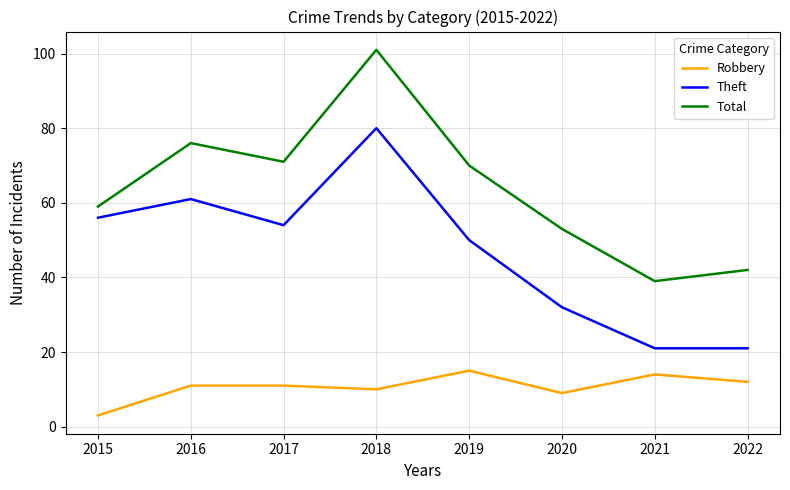

What is the average value of the Total series?

64